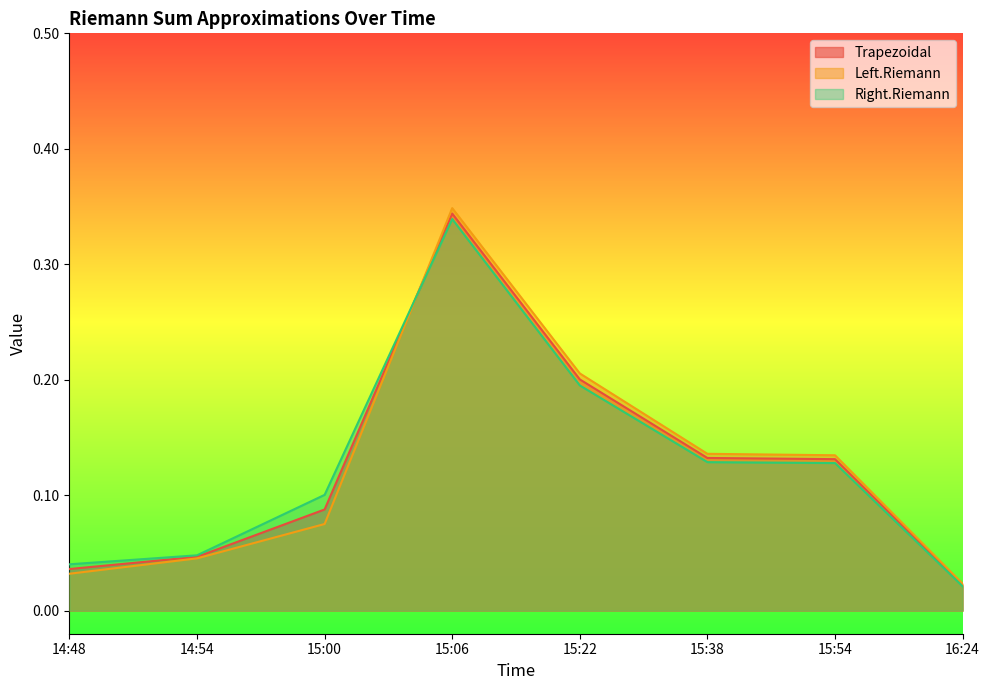

Reading left to right, extract all data points from this chart.

Trapezoidal: 0.0	0.0	0.1	0.3	0.2	0.1	0.1	0.0
Left.Riemann: 0.0	0.0	0.1	0.3	0.2	0.1	0.1	0.0
Right.Riemann: 0.0	0.0	0.1	0.3	0.2	0.1	0.1	0.0